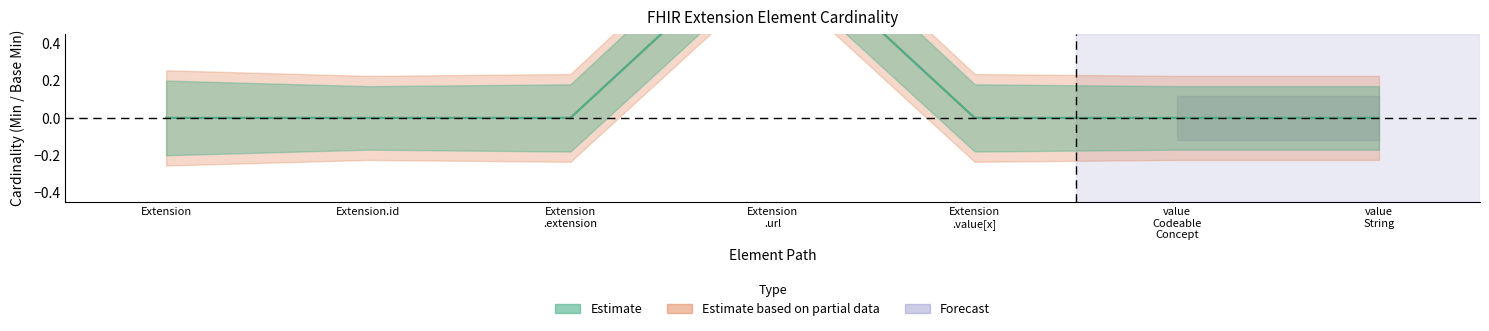

Which label corresponds to the largest value in the chart?

Extension .url